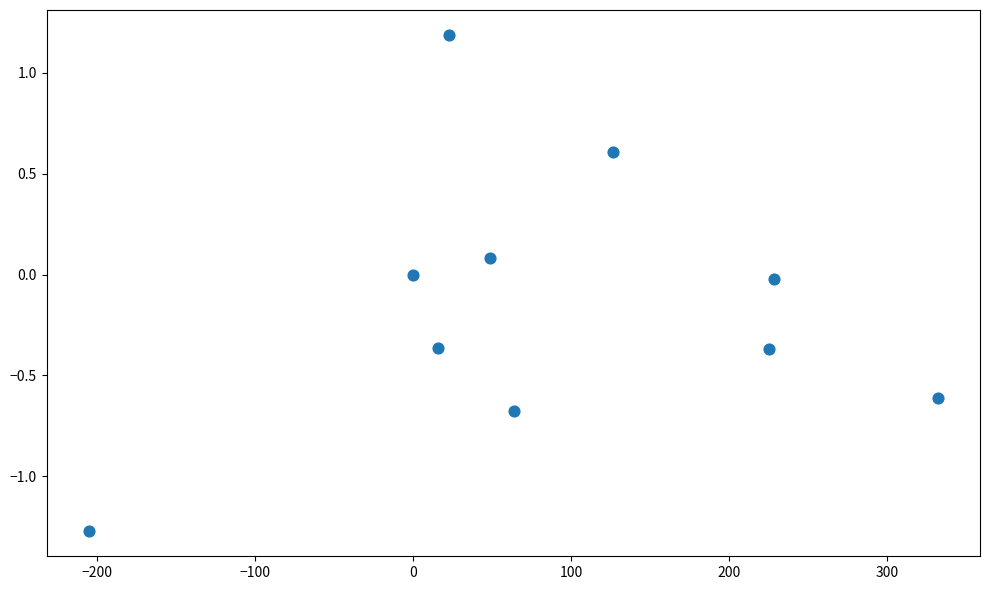

What is the range of X values (max minus min)?

537.2